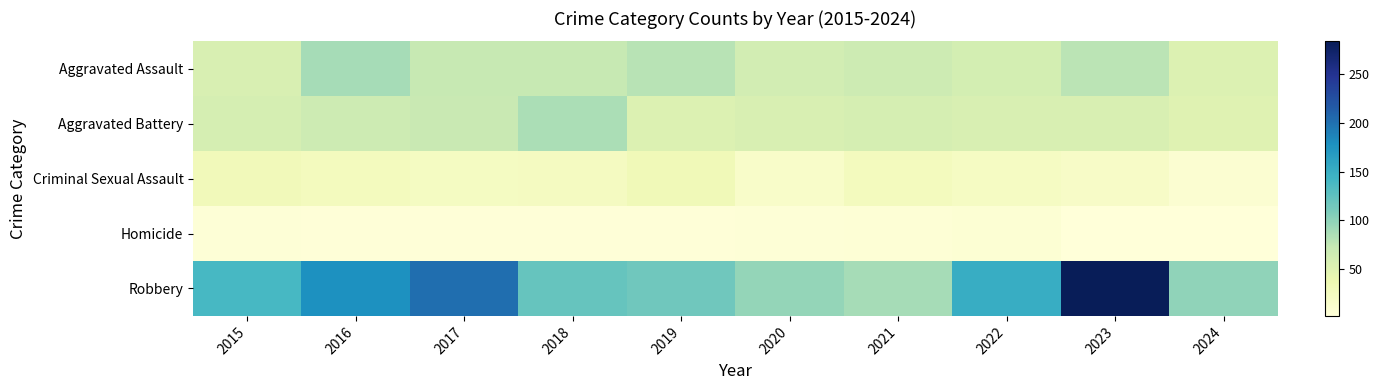

Count the number of categories in the chart.

10